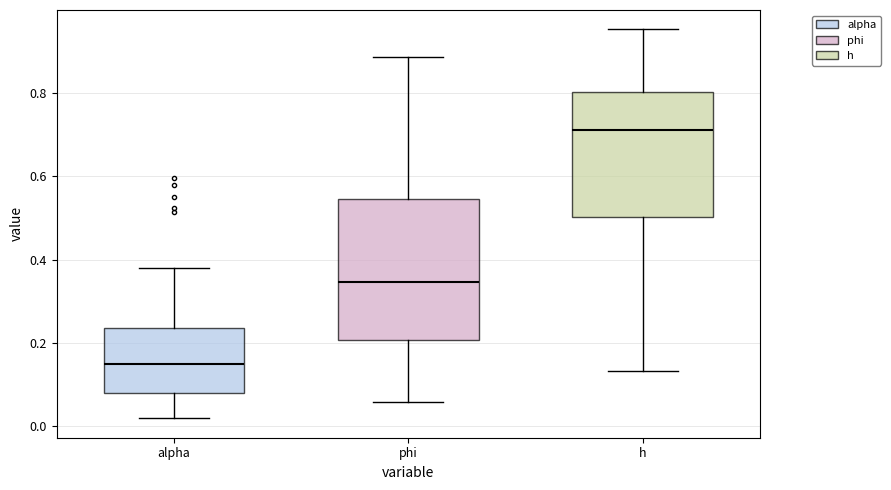

Where does the median line of the box for h sit on the y-axis? The values are not printed on the chart, so give them approximately, as read against the axis.

0.72